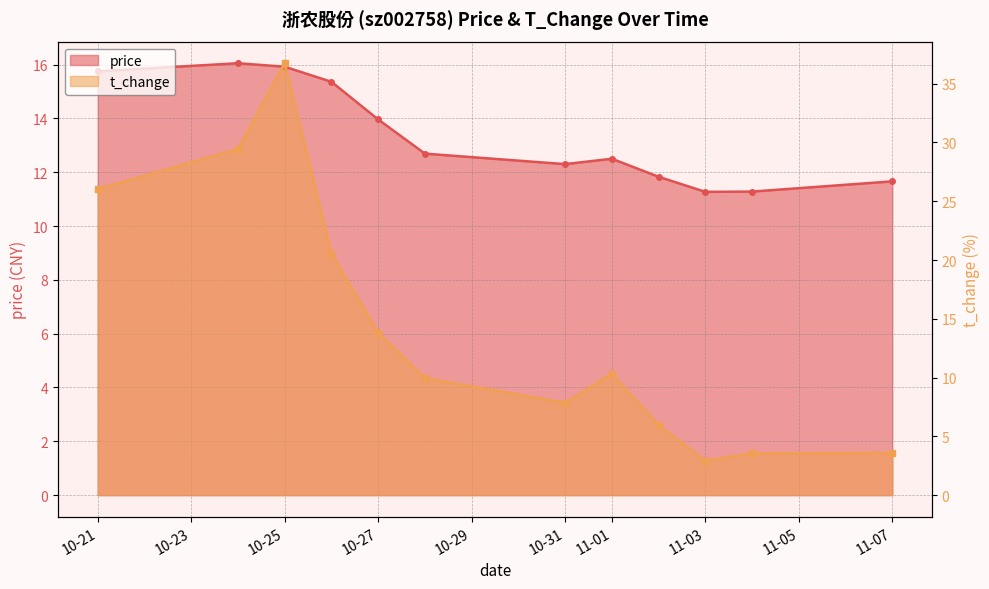

What is the total value across all series at 10-31?

20.1